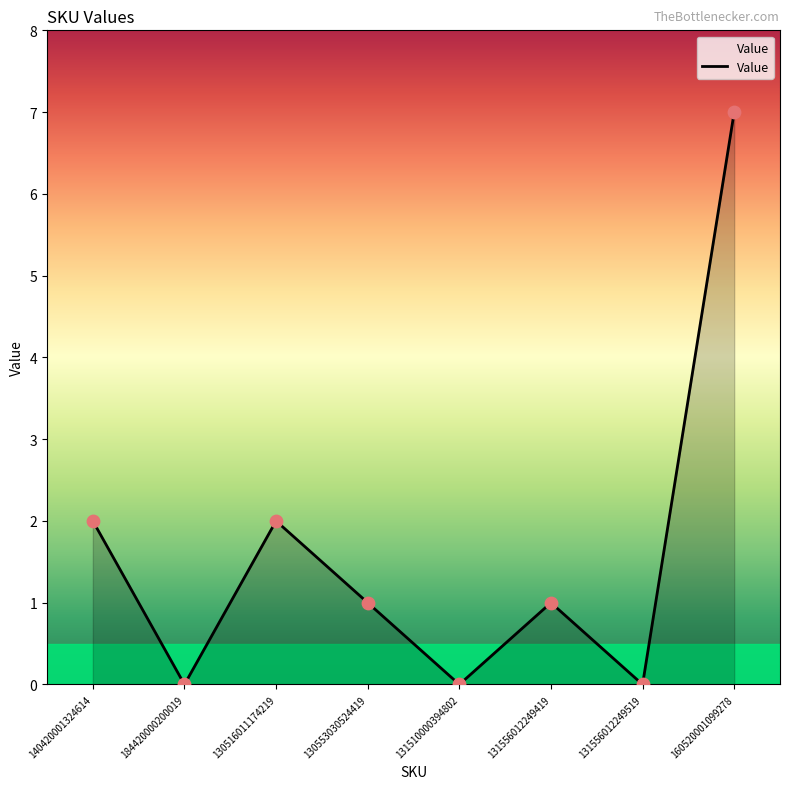

Approximately how many times larger is the value at 130553030524419 compared to 160520001099278?

0.1